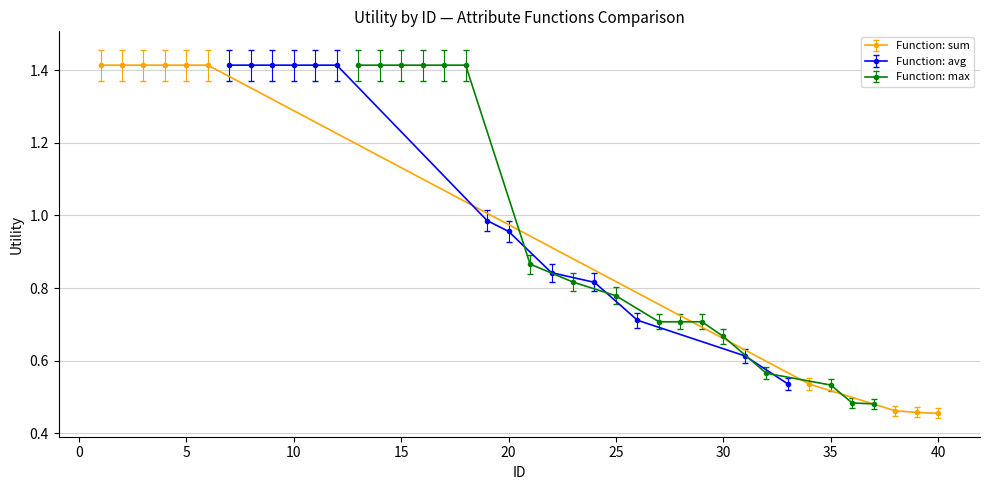

Rank the series by their maximum value, from highest to lowest.

All (sum), All (max), All (avg)